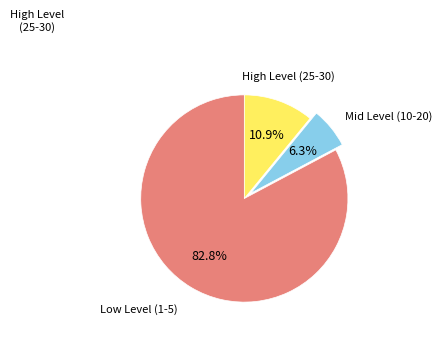

Does any single category account for the majority?

Yes